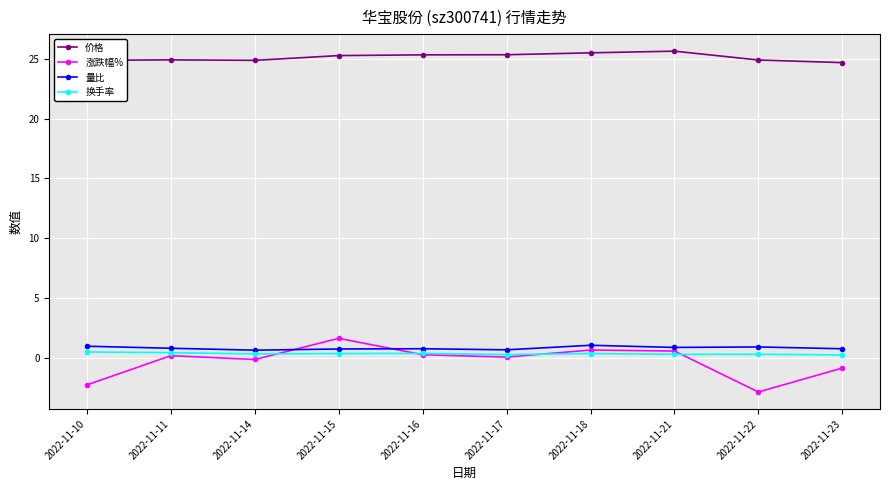

What is the total value across all series at 2022-11-17?

26.3